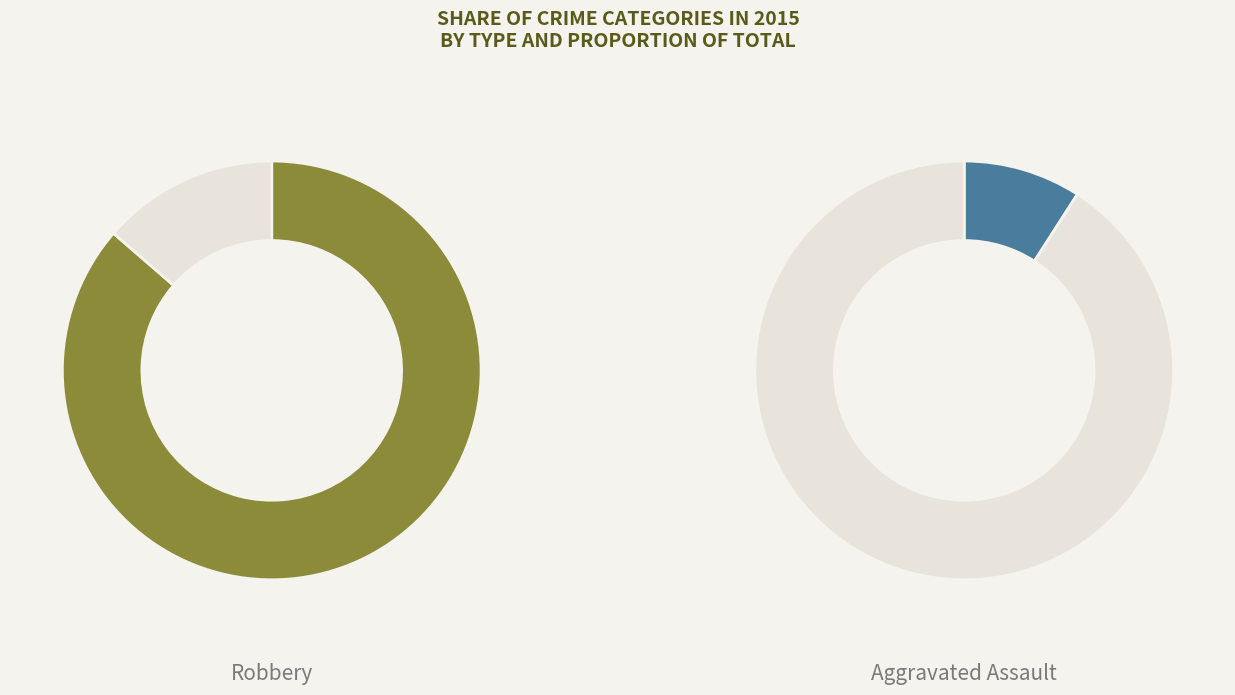

Which slice is the largest?

Robbery